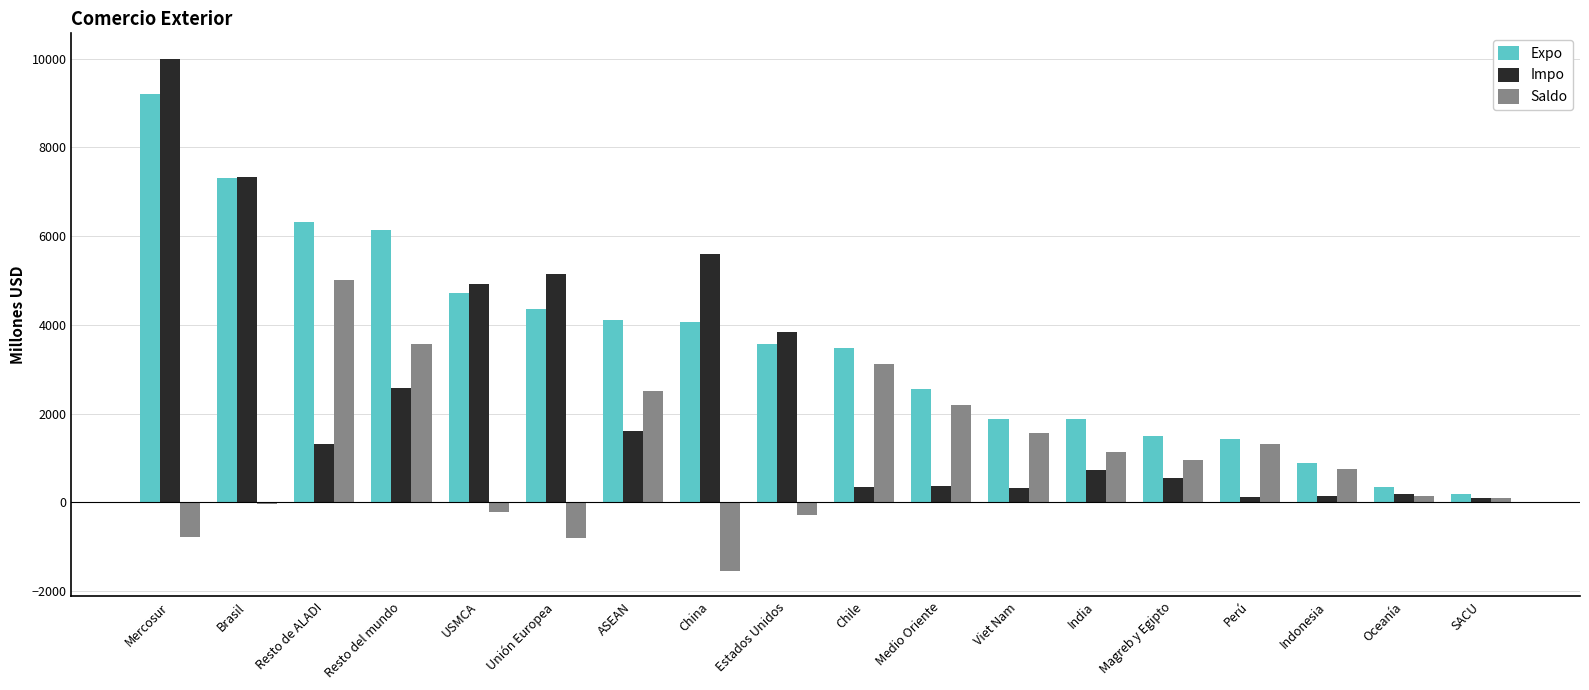

What is the sum of all Expo values?

63977.8